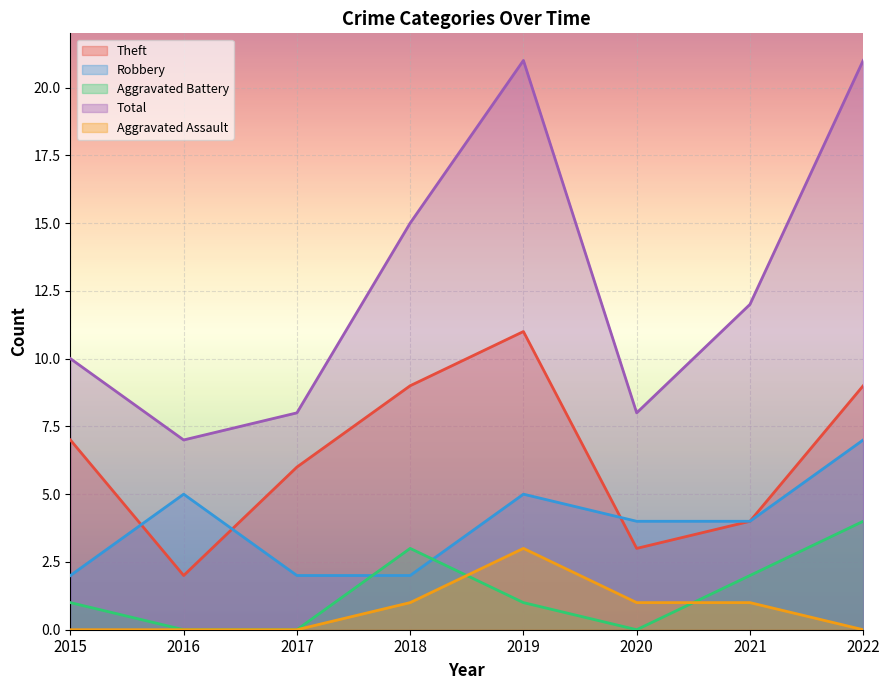

How many series are shown in this chart?

5